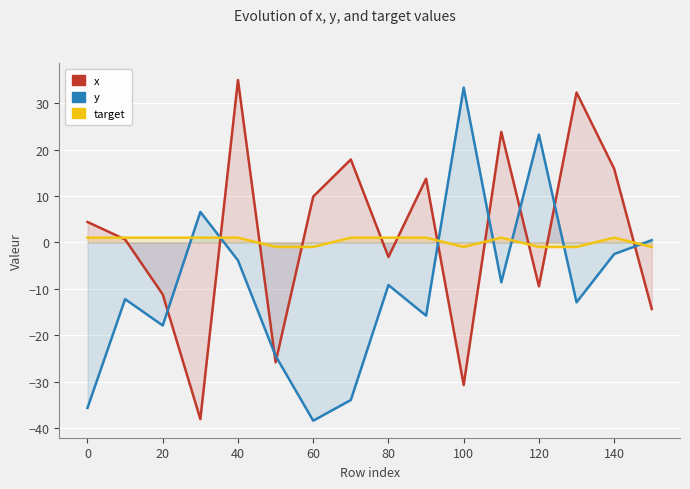

True or false: target has more than 1 points higher than both neighbors.

True